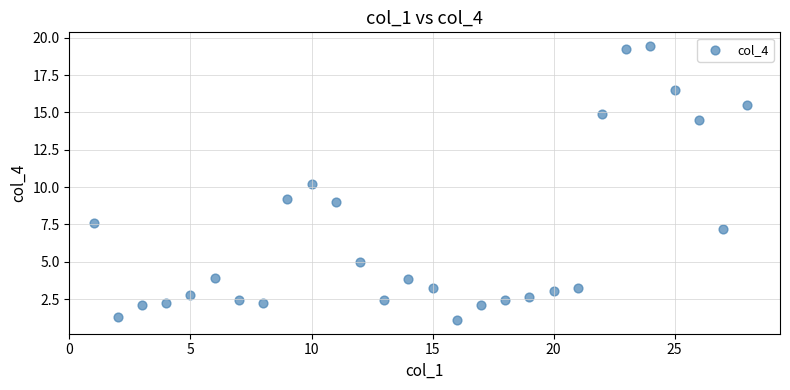

What is the range of X values (max minus min)?

27.0